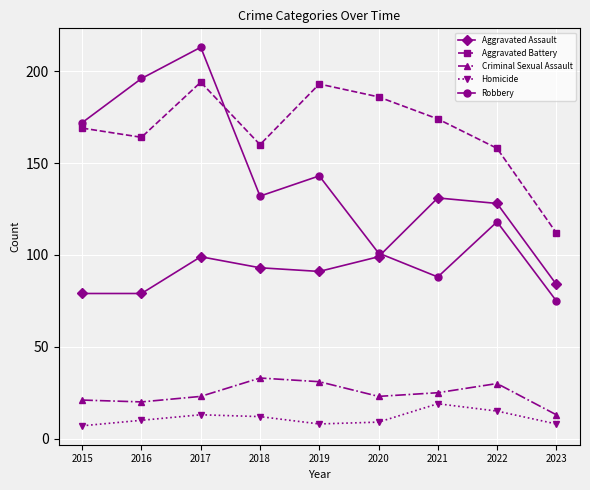

How many interior local peaks does the Robbery series have?

3